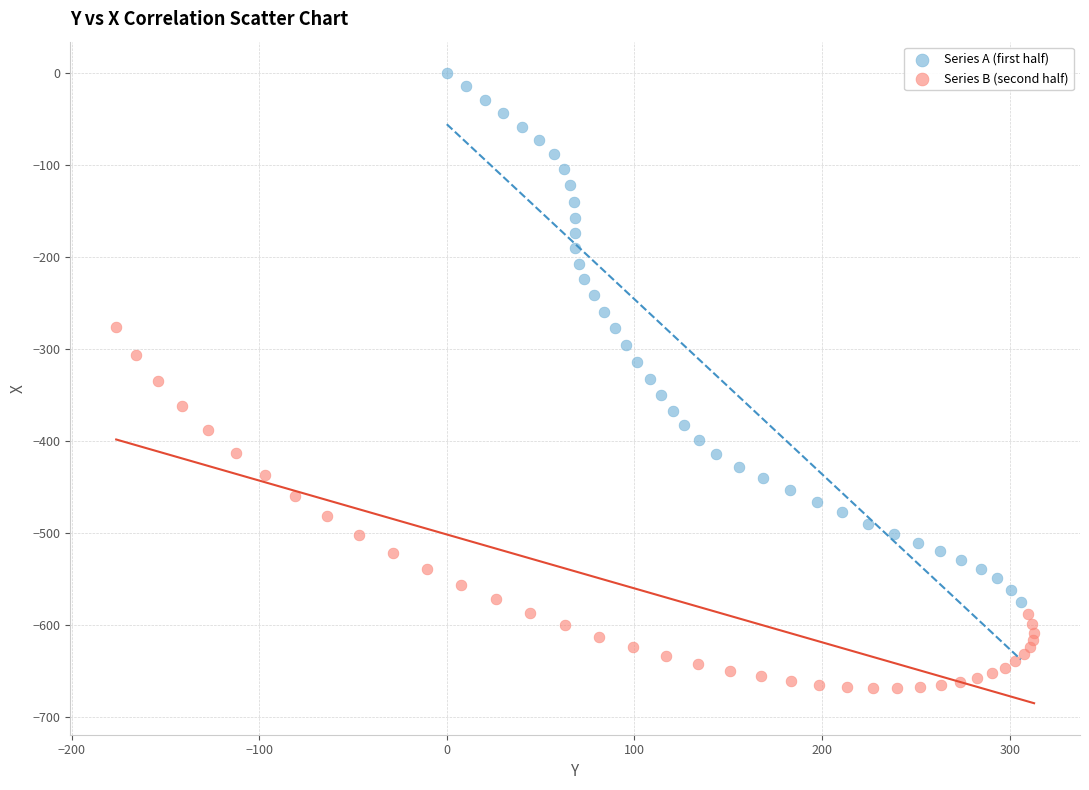

Which series reaches the minimum Y coordinate?

Series B (second half)